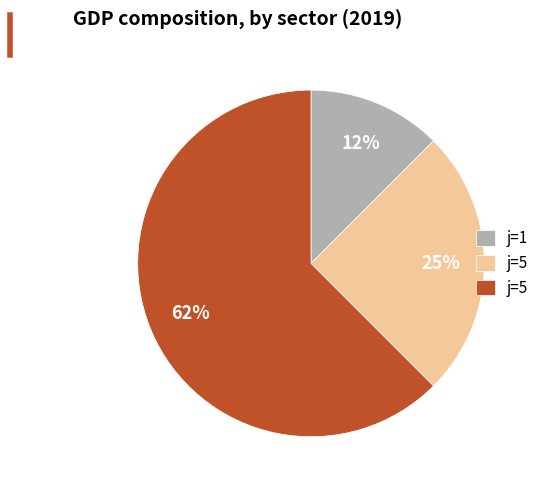

Is there a majority slice in this chart?

Yes